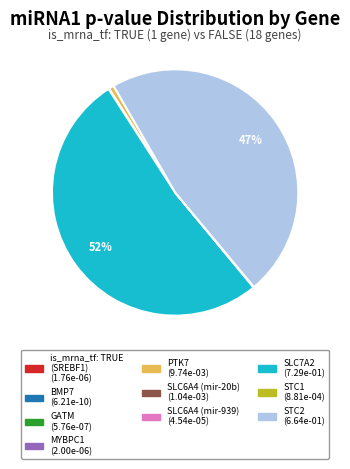

Does any single category account for the majority?

Yes